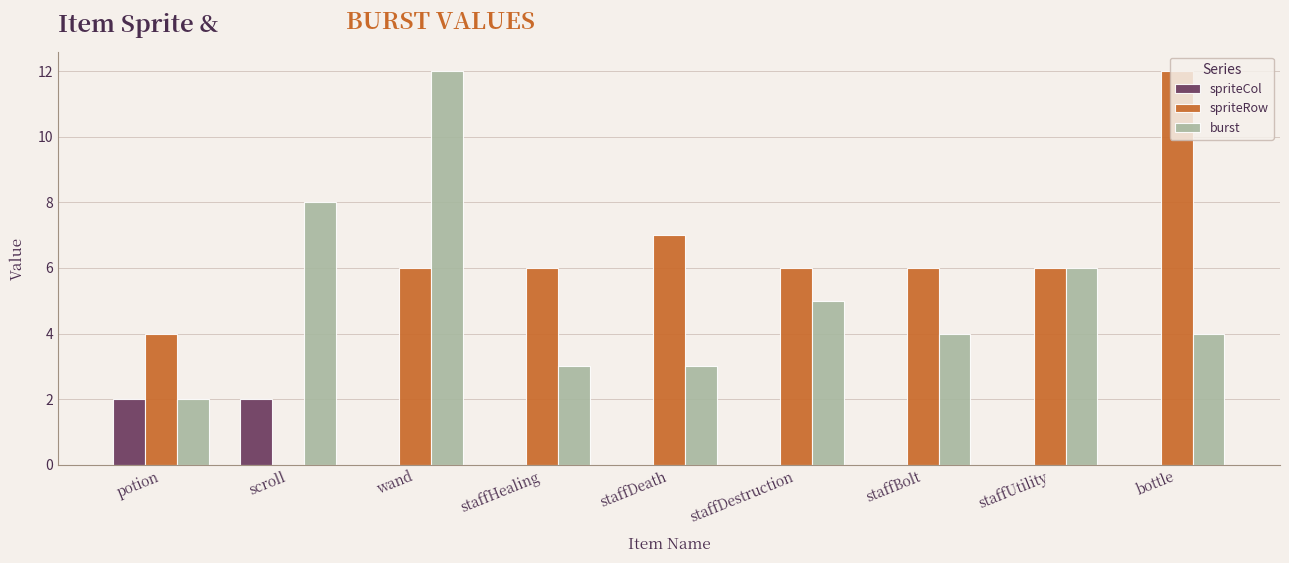

Is the value of burst at staffHealing greater than the value of spriteRow at potion?

No